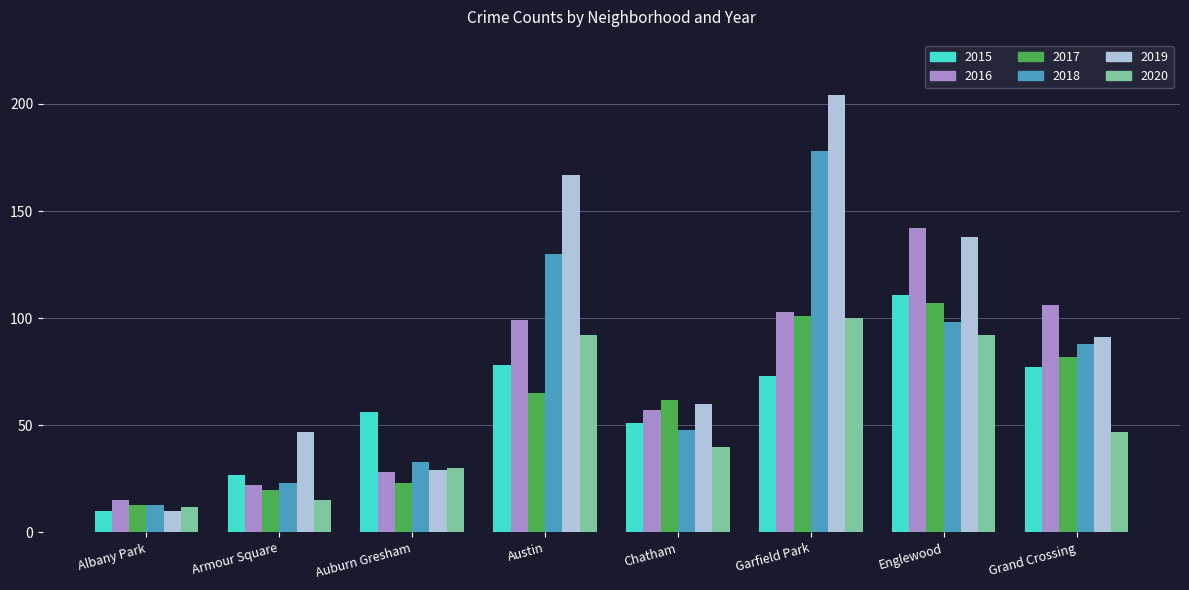

What is the total value across all series at Chatham?

318